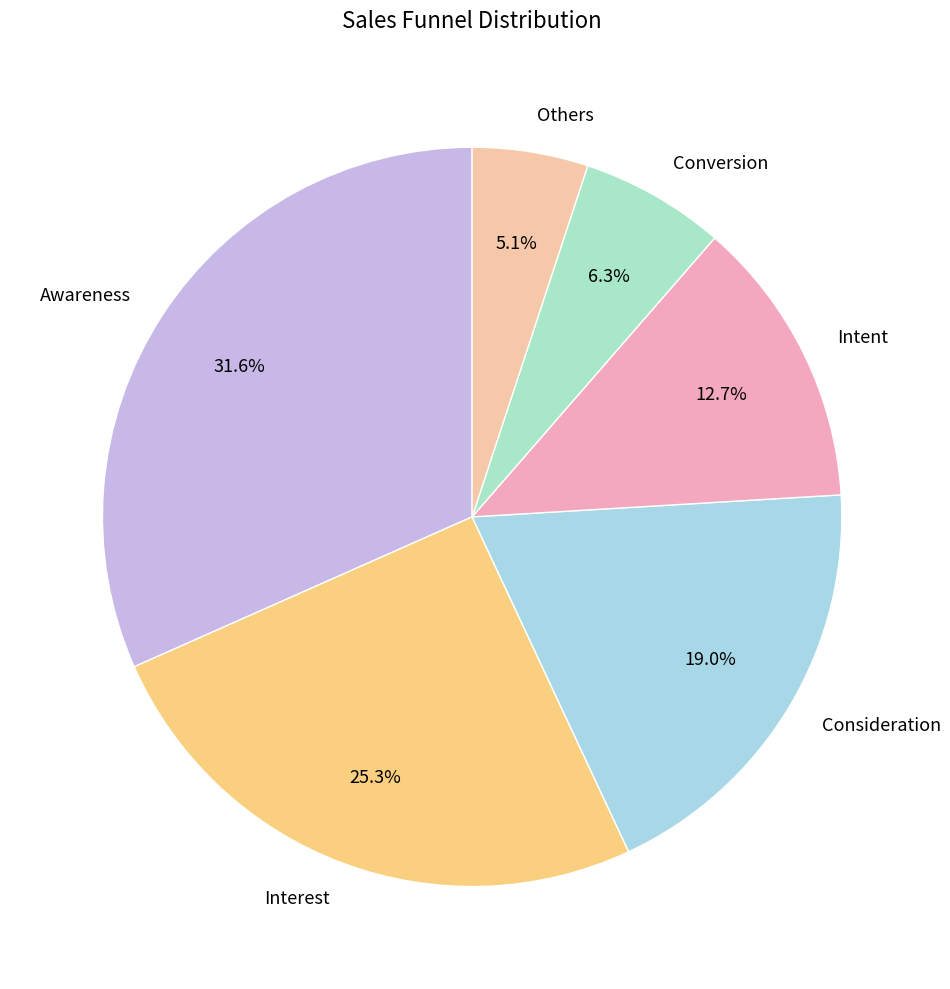

Approximately how many times larger is the value at Consideration compared to Intent?

1.5